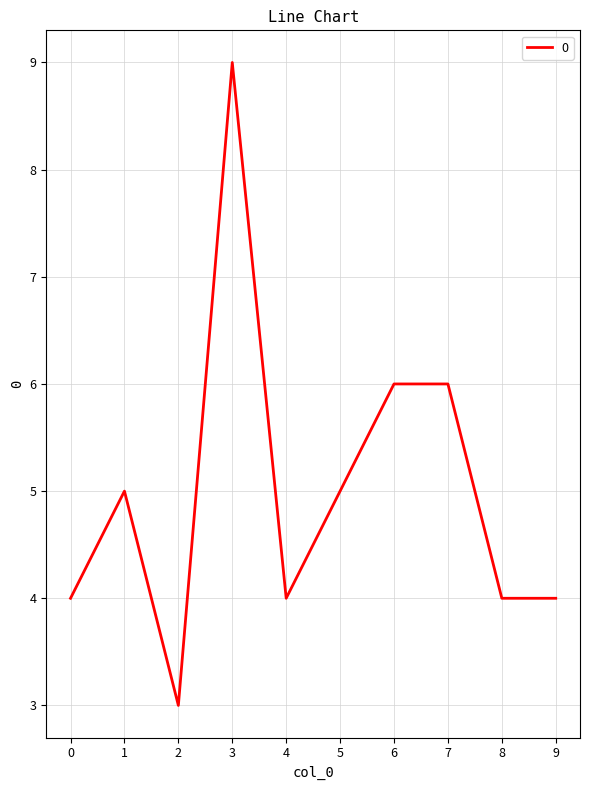

Reading left to right, transcribe all the data shown in this chart.

0=4	1=5	2=3	3=9	4=4	5=5	6=6	7=6	8=4	9=4